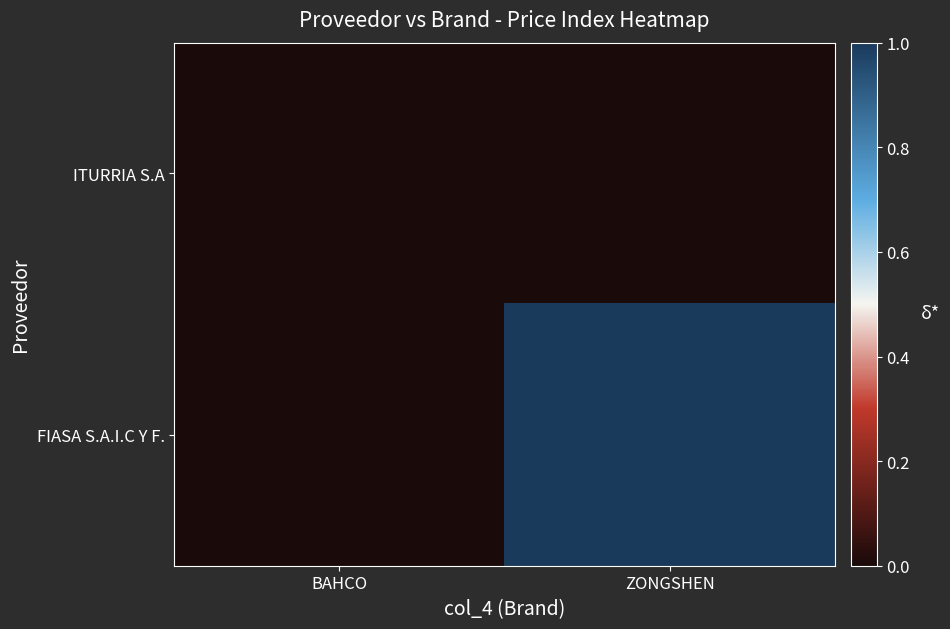

Reading right to left, transcribe all the data shown in this chart.

ITURRIA S.A: ZONGSHEN=0.0	BAHCO=0.0
FIASA S.A.I.C Y F.: ZONGSHEN=1.0	BAHCO=0.0